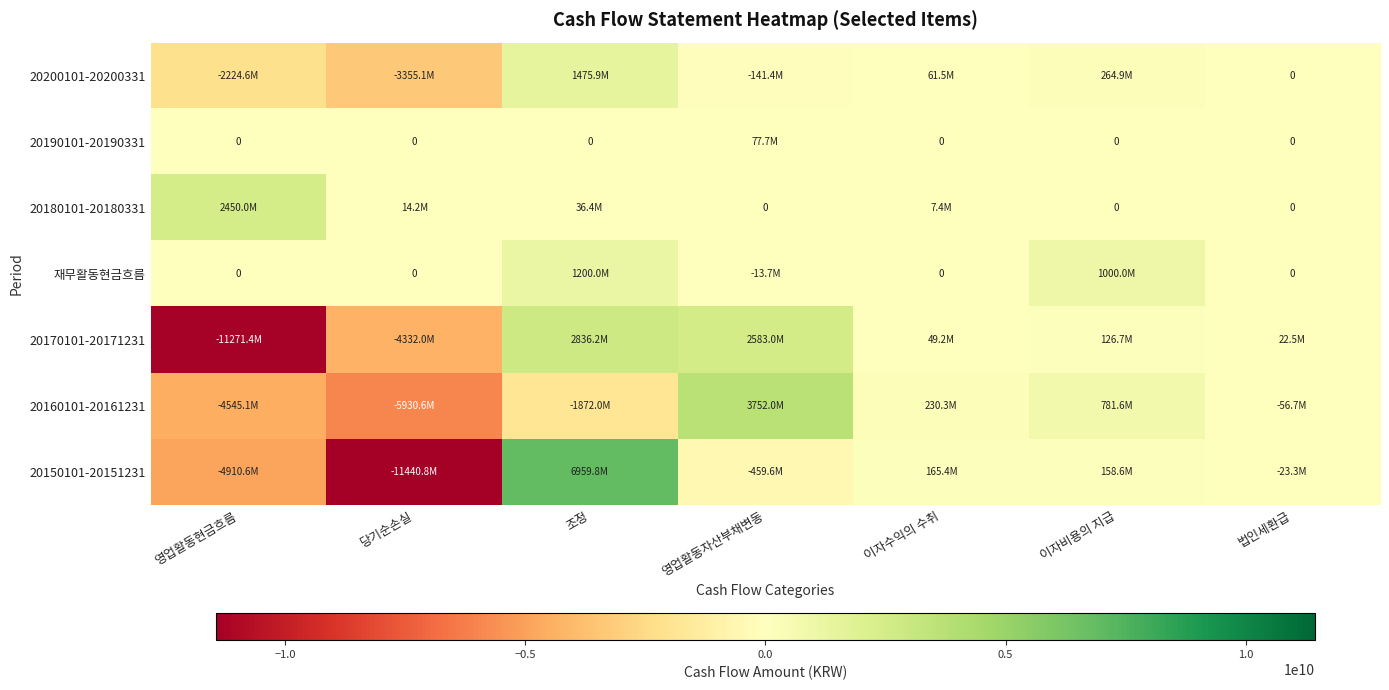

True or false: 20150101-20151231 has a value of -4910569750 at 영업활동현금흐름.

True